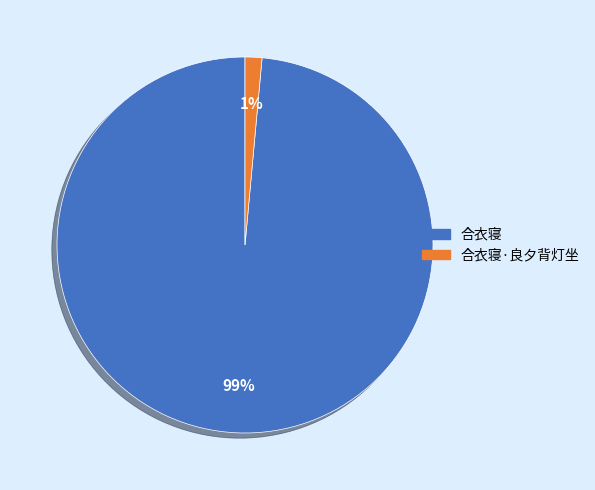

To the nearest percent, what is the average slice percentage?

50%